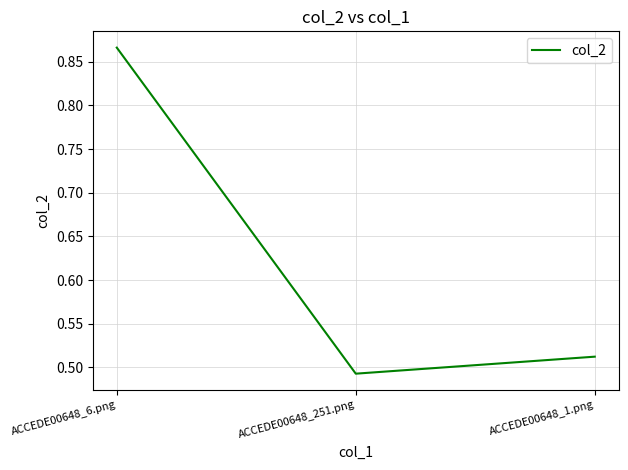

The chart shows a value of 0.8 at ACCEDE00648_1.png. True or false?

False